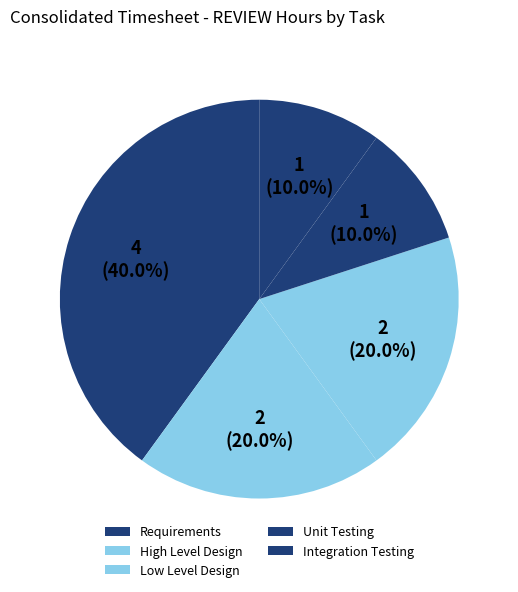

Count the number of slices in the pie.

5